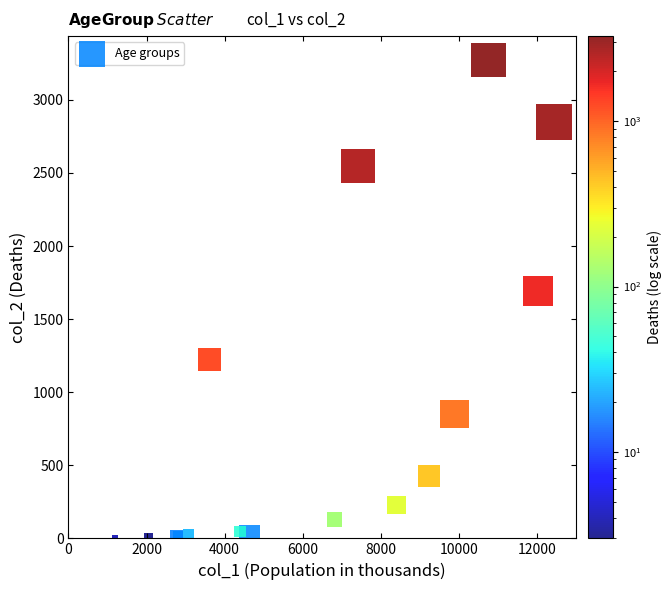

What Y value in the scatter plot is closest to 1638?

1690